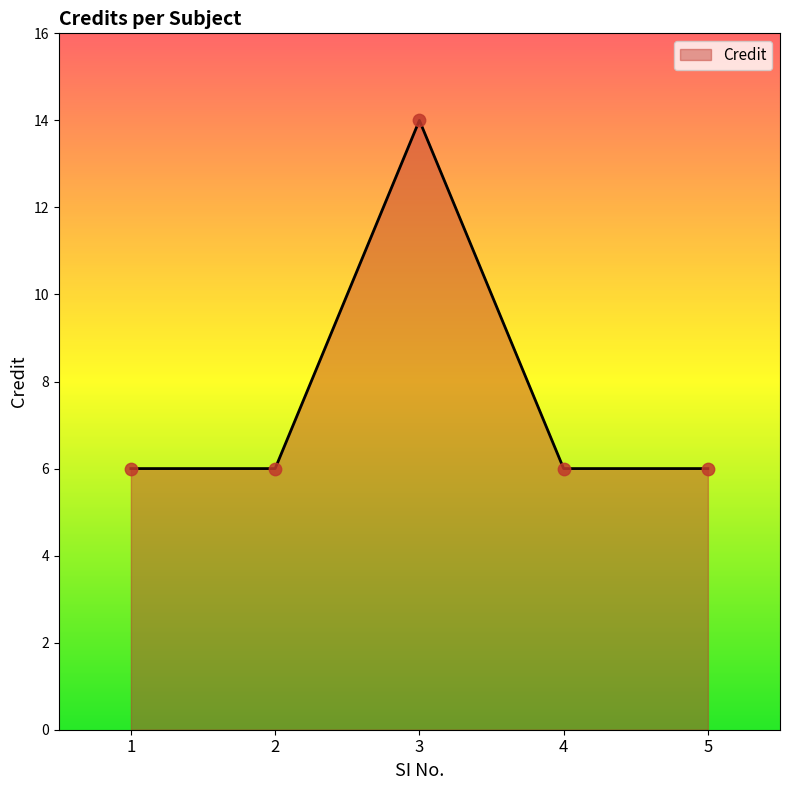

What is the change in value from 1 to 3?

+8